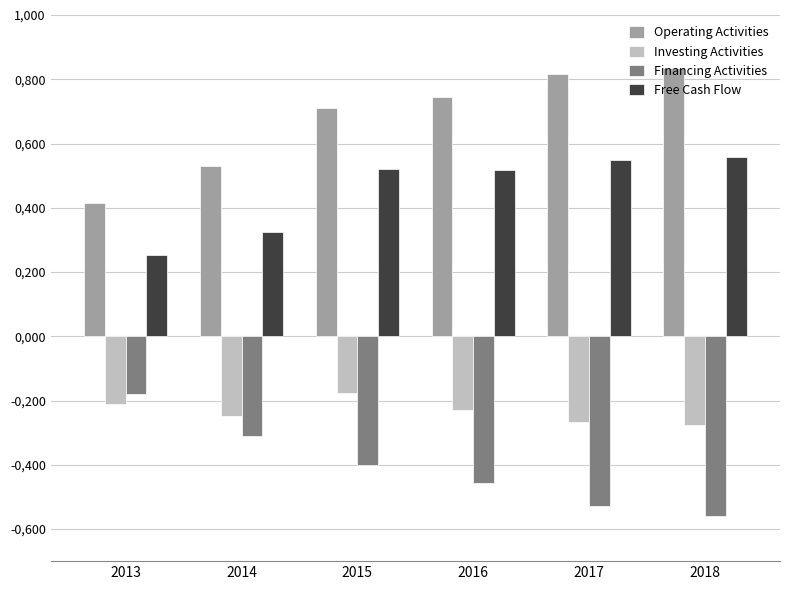

Where is Financing Activities nearest to the value 0?

2013